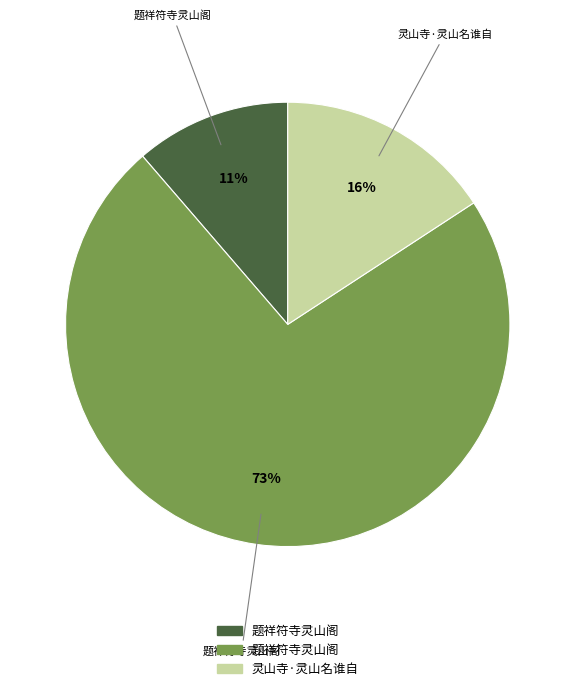

How many slices are in this pie chart?

3